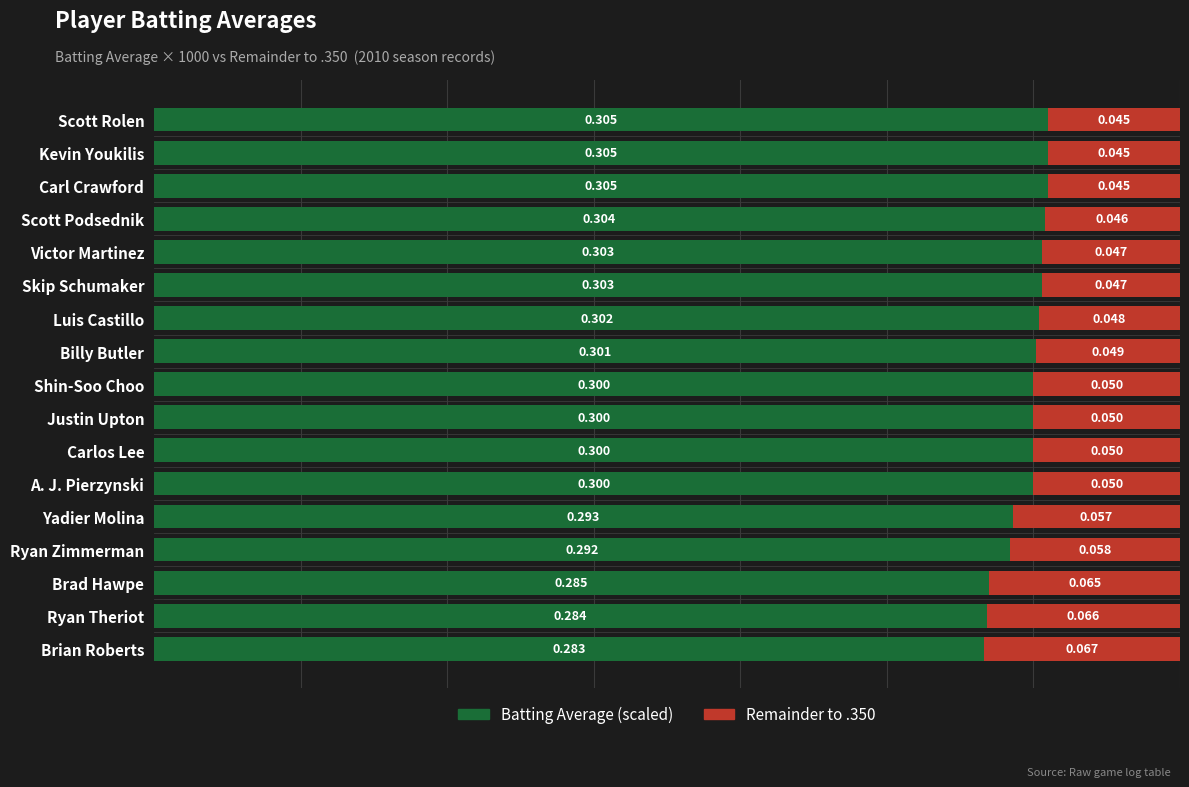

How many groups of bars are there?

17